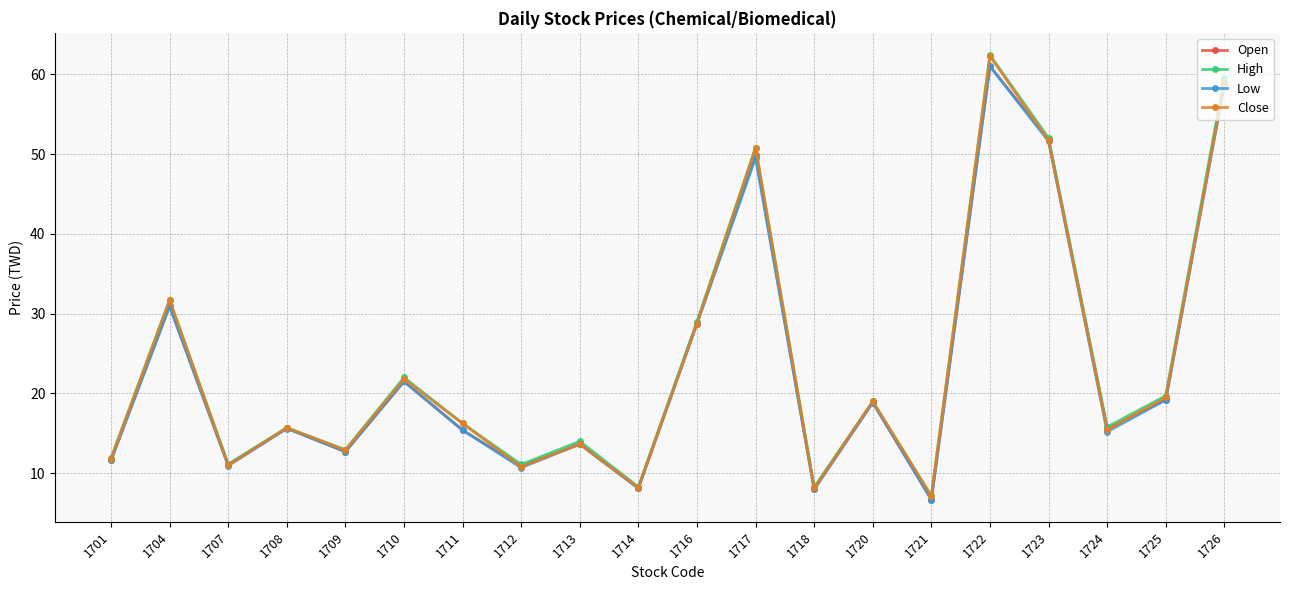

True or false: High has more than 1 interior local peaks.

True